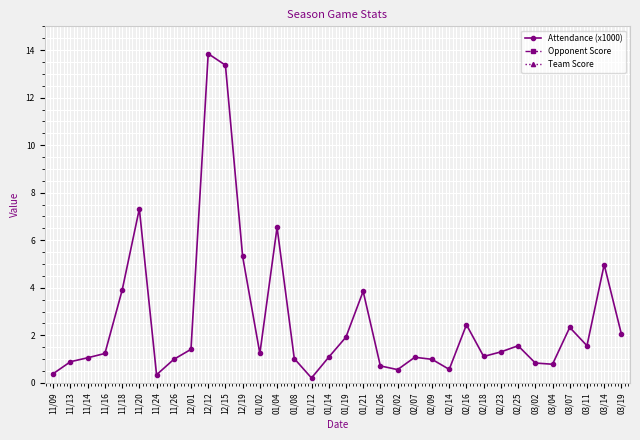

Reading right to left, transcribe all the data shown in this chart.

Attendance (x1000): 2.1	5.0	1.6	2.3	0.8	0.8	1.6	1.3	1.1	2.4	0.6	1.0	1.1	0.6	0.7	3.9	1.9	1.1	0.2	1.0	6.5	1.2	5.3	13.4	13.8	1.4	1.0	0.3	7.3	3.9	1.2	1.1	0.9	0.4
Opponent Score: 66.0	64.0	44.0	54.0	59.0	51.0	72.0	63.0	49.0	36.0	65.0	46.0	71.0	42.0	49.0	40.0	55.0	70.0	48.0	40.0	67.0	39.0	64.0	71.0	85.0	55.0	52.0	38.0	58.0	53.0	54.0	47.0	58.0	62.0
Team Score: 65.0	61.0	59.0	71.0	57.0	47.0	58.0	69.0	56.0	44.0	67.0	50.0	68.0	52.0	64.0	43.0	57.0	78.0	56.0	84.0	59.0	35.0	48.0	51.0	45.0	45.0	61.0	39.0	40.0	50.0	59.0	54.0	55.0	84.0